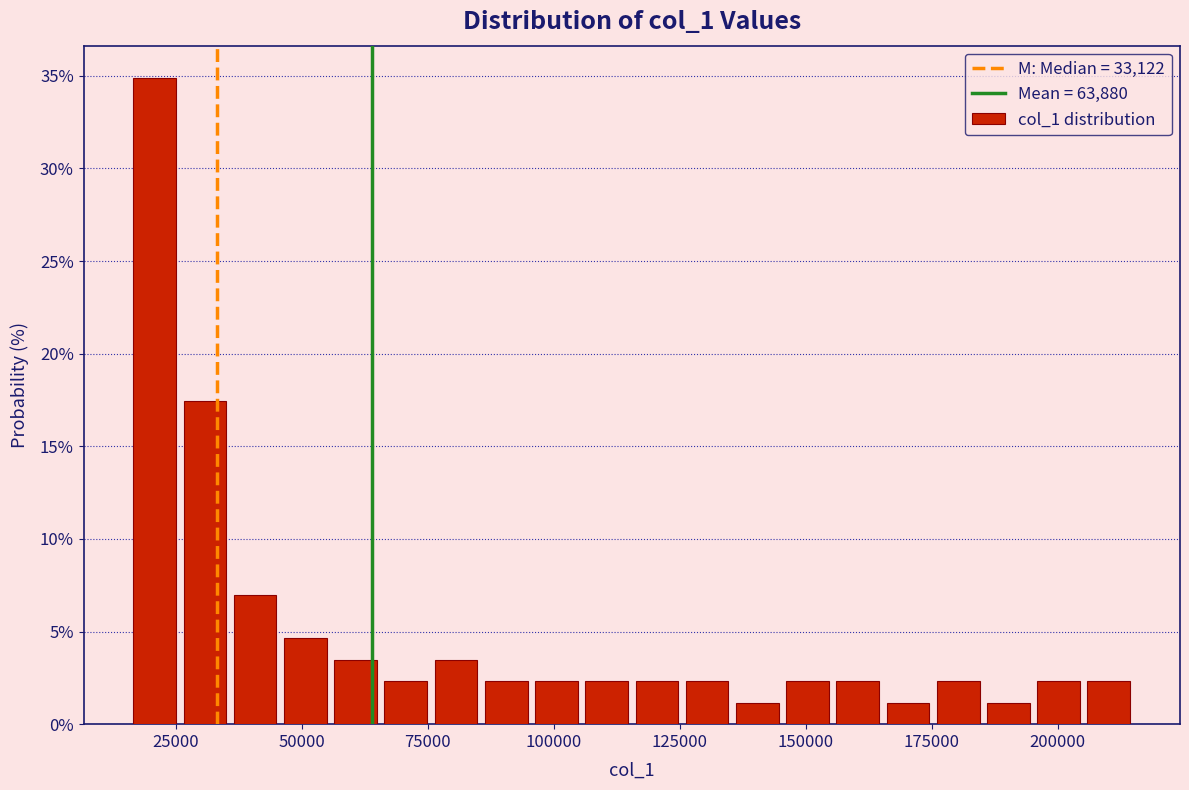

Around what value on the x-axis is the tallest bar? Give the approximate position of its centre, as read against the axis.

20000